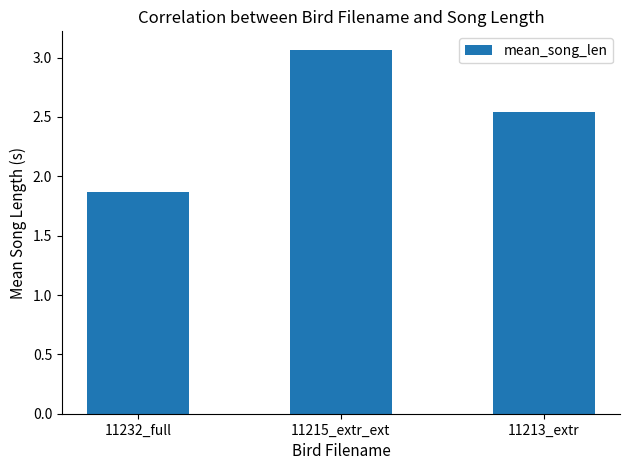

Rank the categories by value from lowest to highest.

11232_full, 11213_extr, 11215_extr_ext